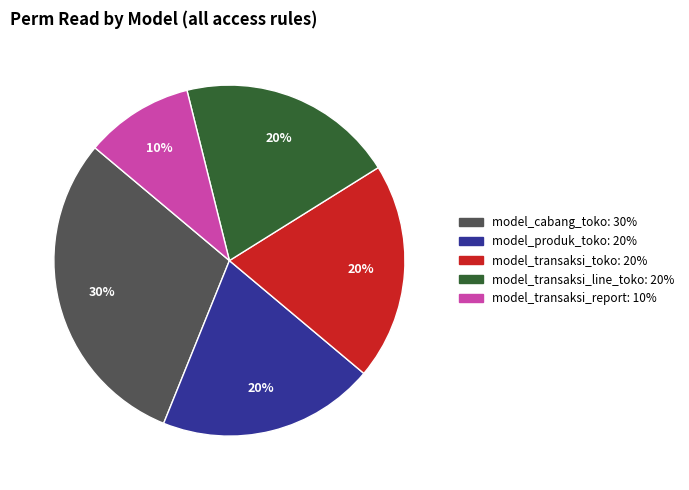

To the nearest percent, what is the difference between the largest and smallest slice percentages?

20%